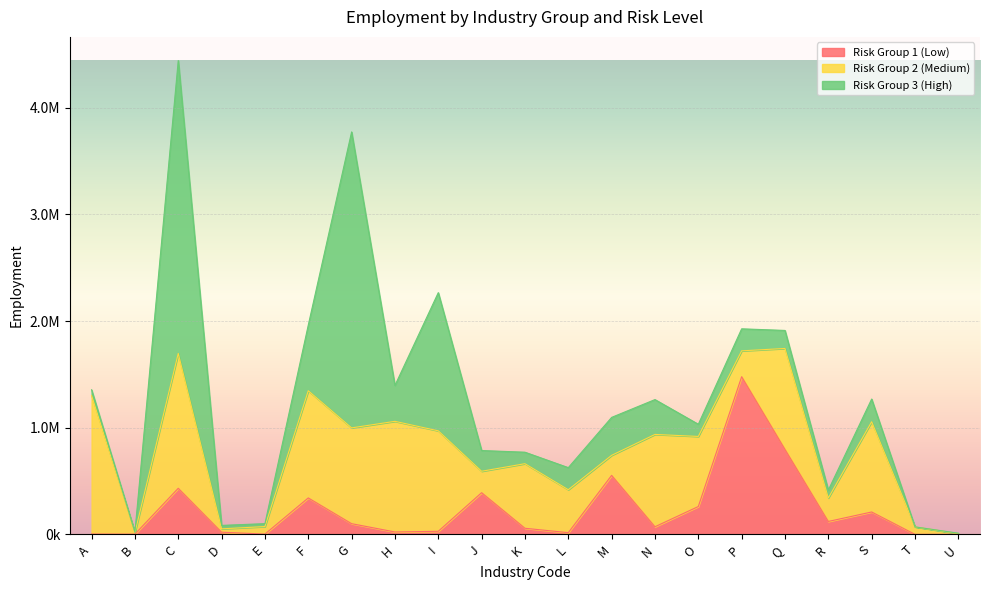

What are all the series names shown in the legend?

Risk Group 1 (Low), Risk Group 2 (Medium), Risk Group 3 (High)